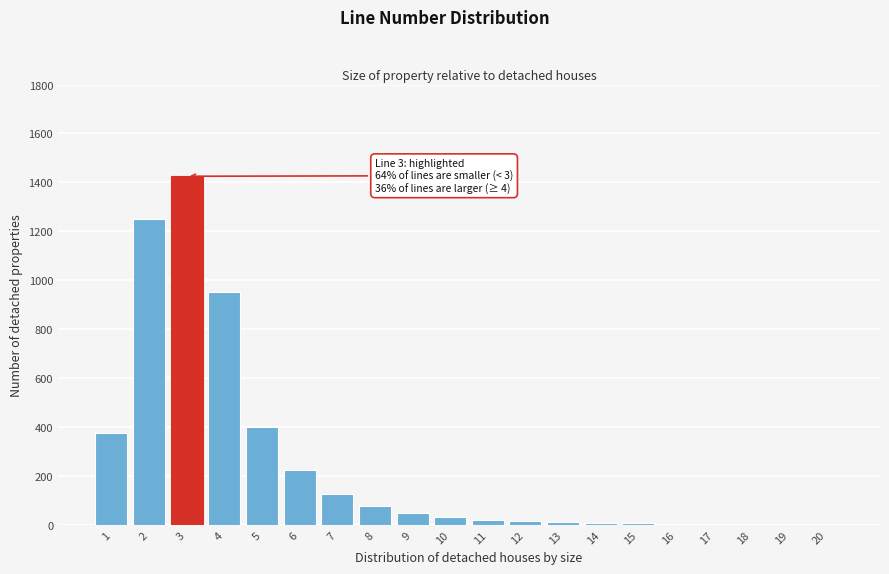

What is the sum of all values?

4979